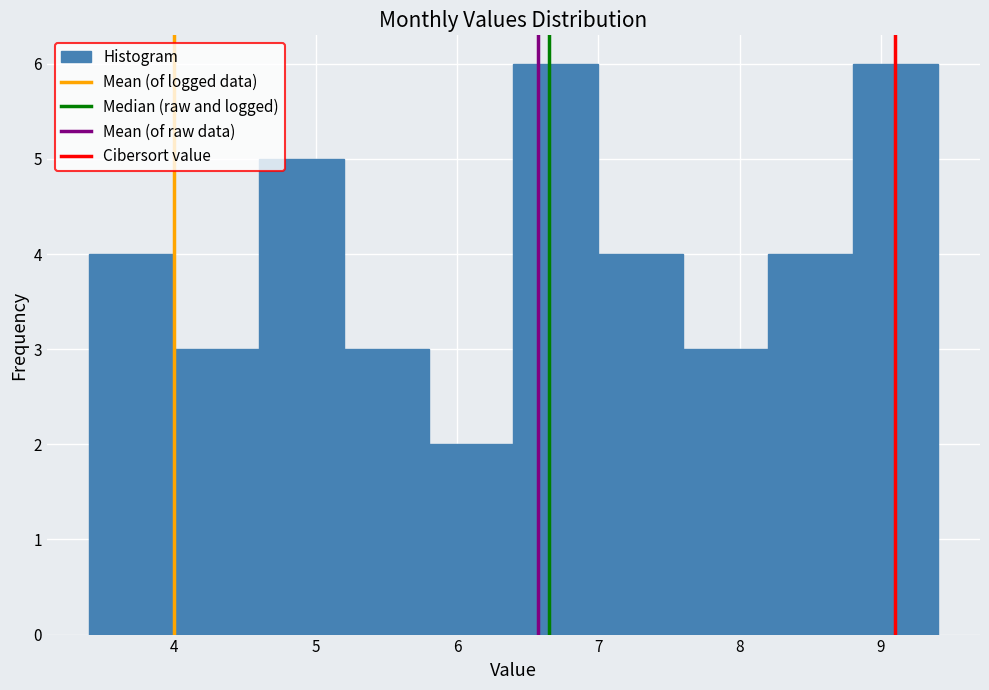

What is the height of the bar covering 8.2 to 8.8 on the x-axis? The values are not printed on the chart, so give them approximately, as read against the axis.

4